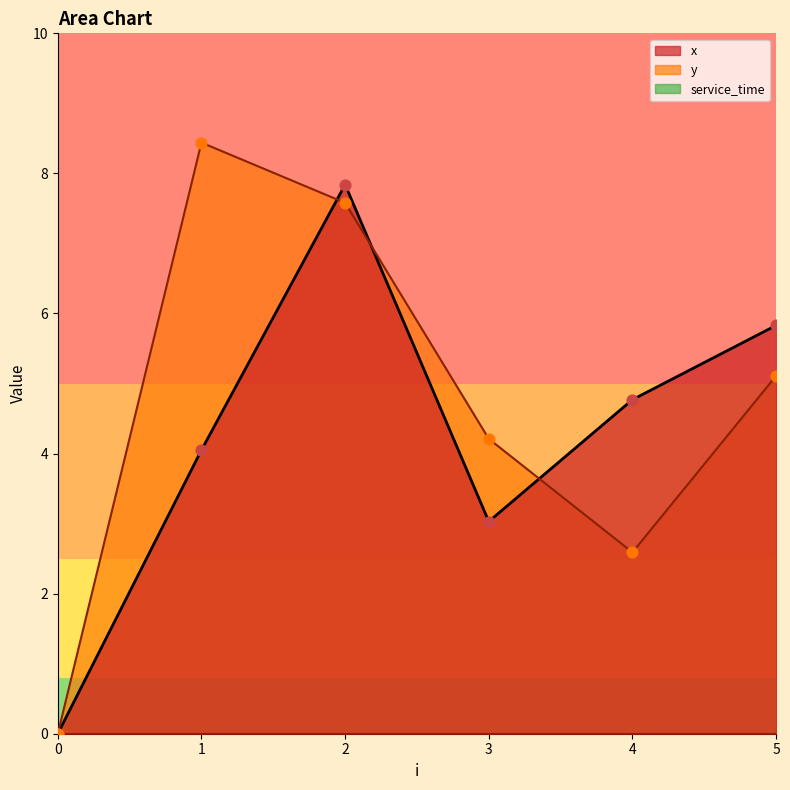

At how many categories does at least one series exceed 7?

2